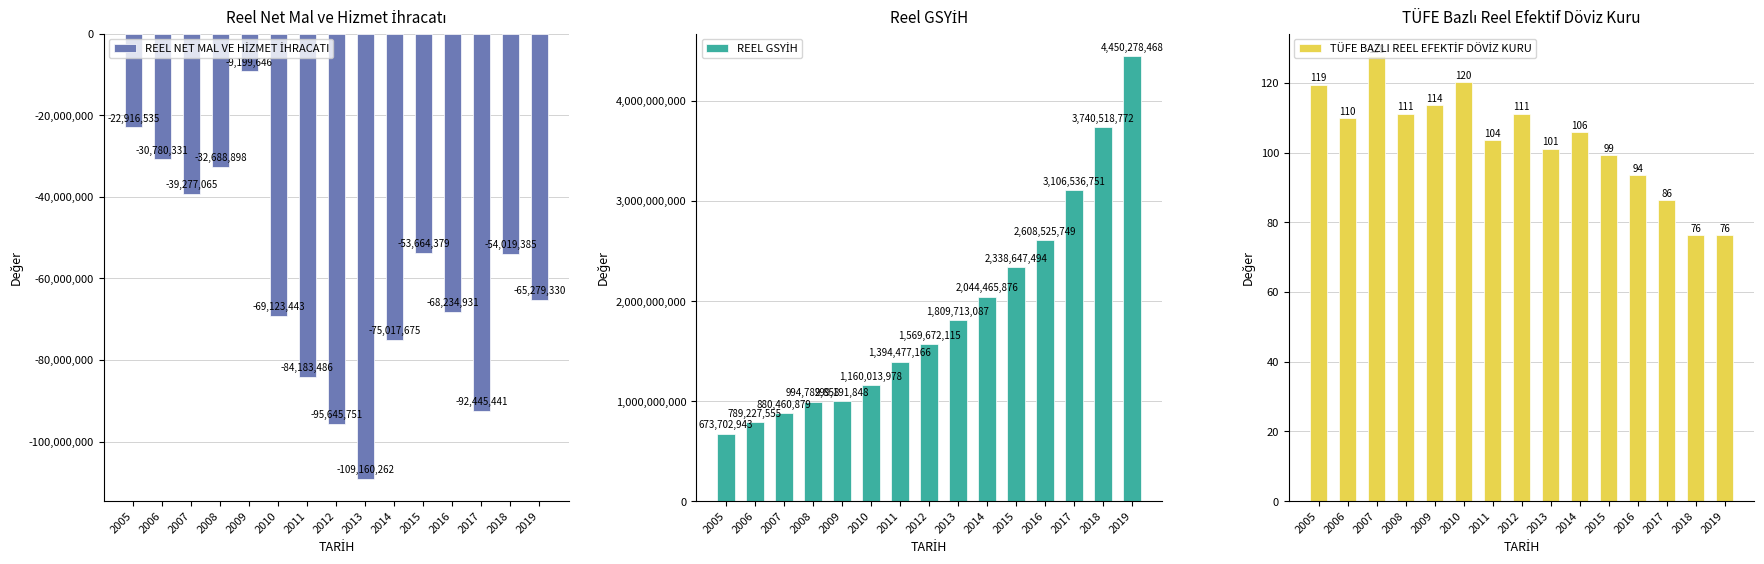

How many categories are shown in the chart?

15